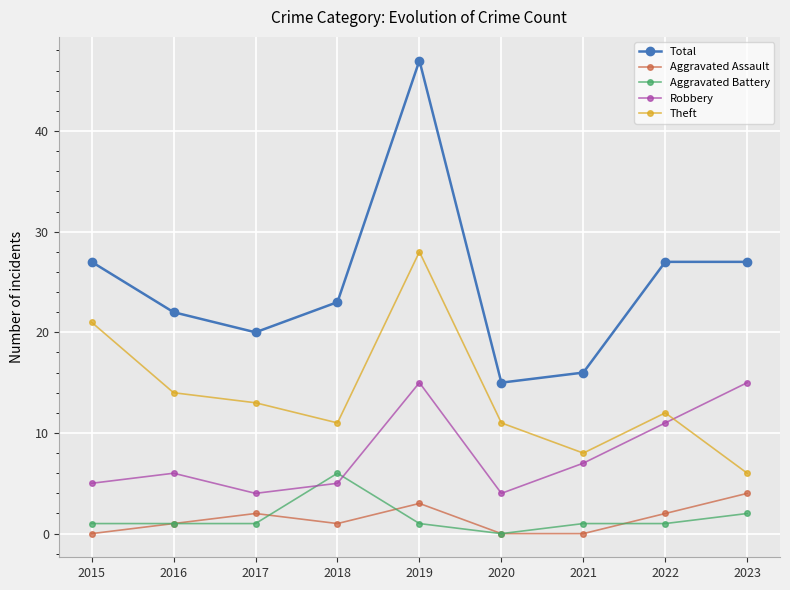

Where is the first local maximum for Total?

2019